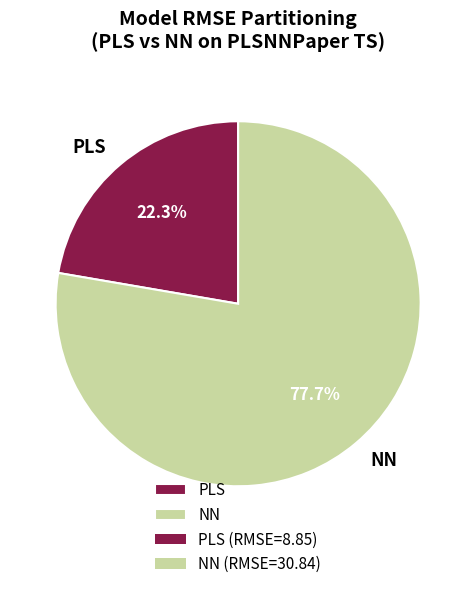

To the nearest percent, what portion does NN represent?

78%